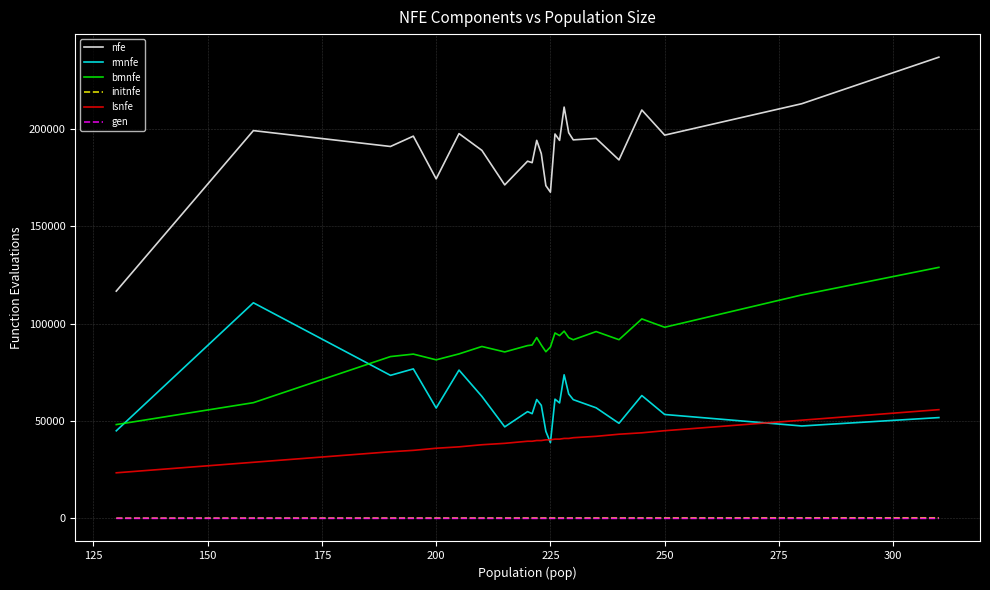

True or false: bmnfe and gen intersect in this chart.

False